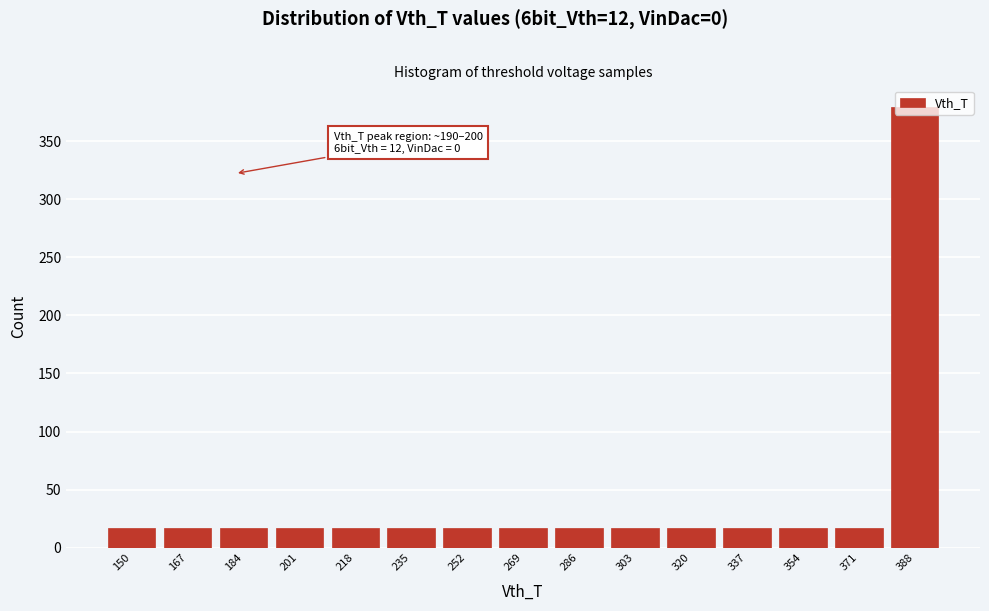

What is the value of the 10th bar from the left?

17